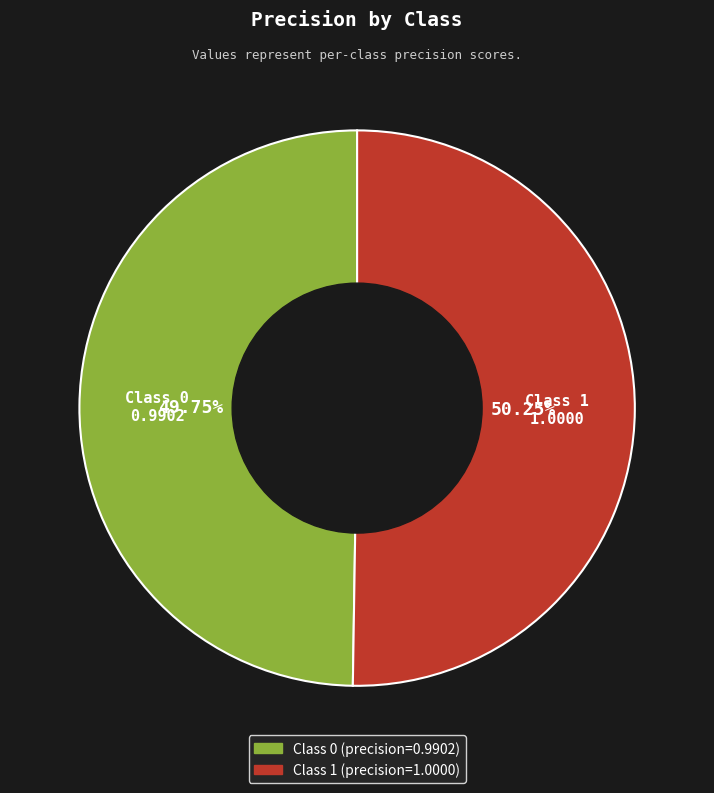

Is there a majority slice in this chart?

Yes